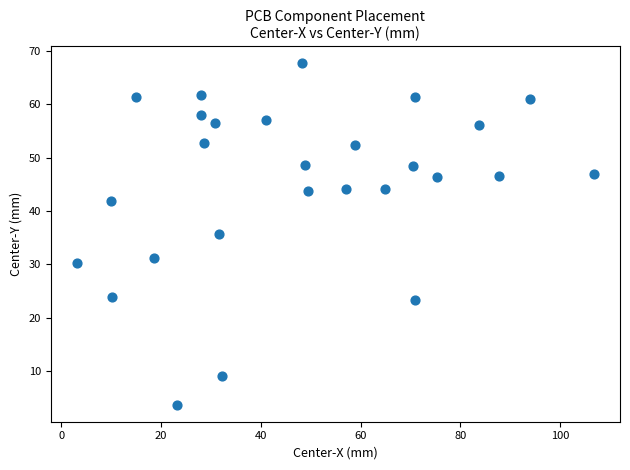

What is the range of X values (max minus min)?

103.8